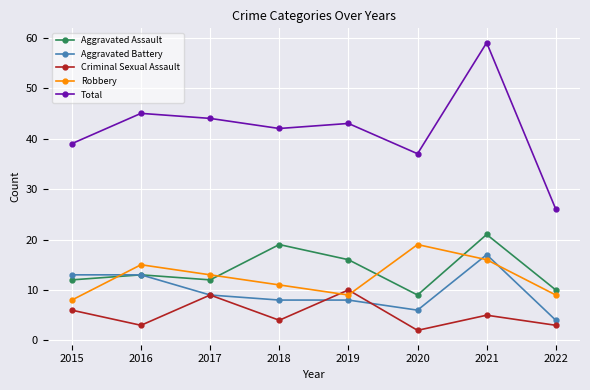

Reading left to right, list all the values displayed in this chart.

Aggravated Assault: 12	13	12	19	16	9	21	10
Aggravated Battery: 13	13	9	8	8	6	17	4
Criminal Sexual Assault: 6	3	9	4	10	2	5	3
Robbery: 8	15	13	11	9	19	16	9
Total: 39	45	44	42	43	37	59	26